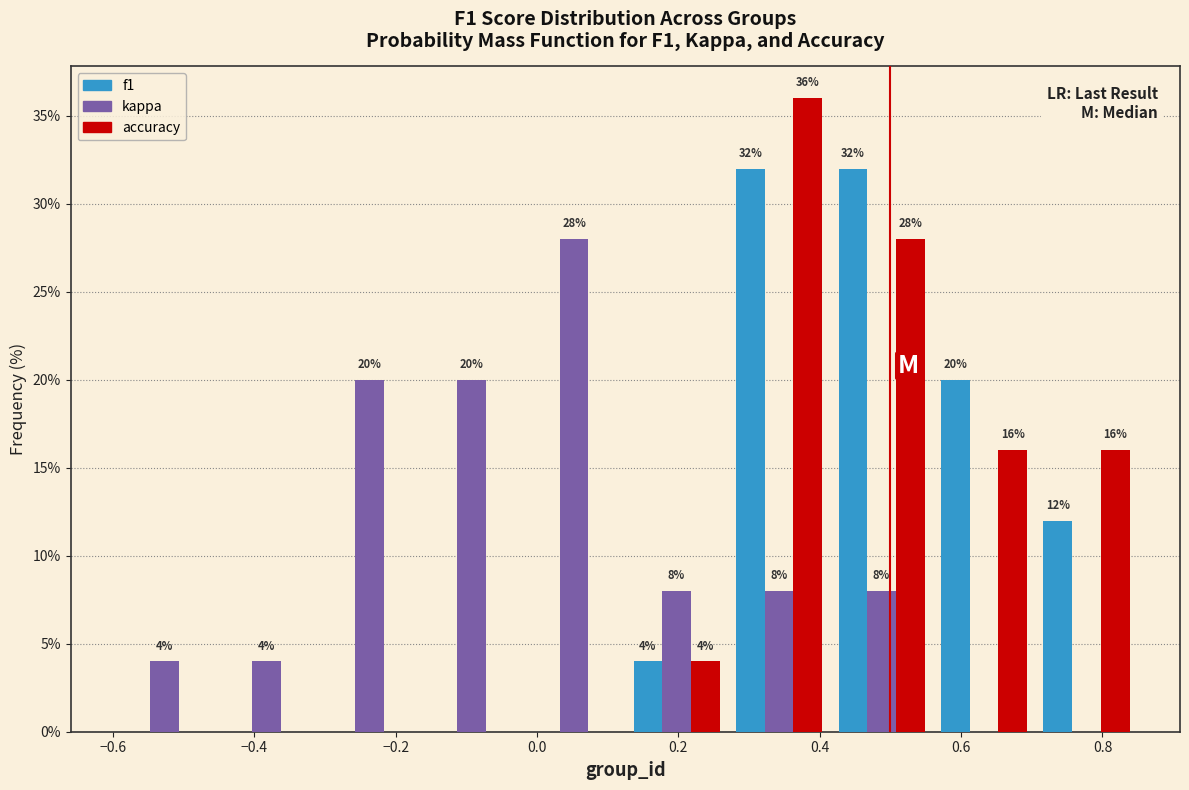

In the accuracy series, which range on the x-axis has the tallest bar?

0.270 to 0.415